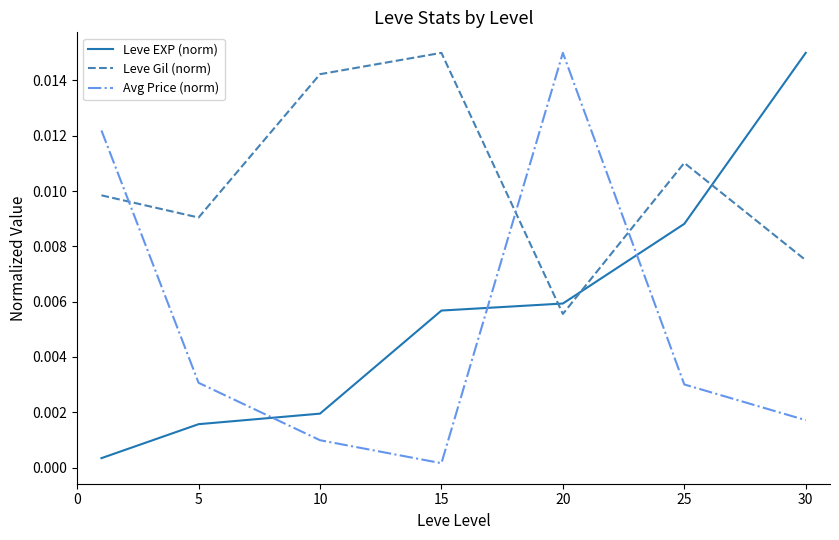

Which series has the largest total across all categories?

Leve Gil (norm)